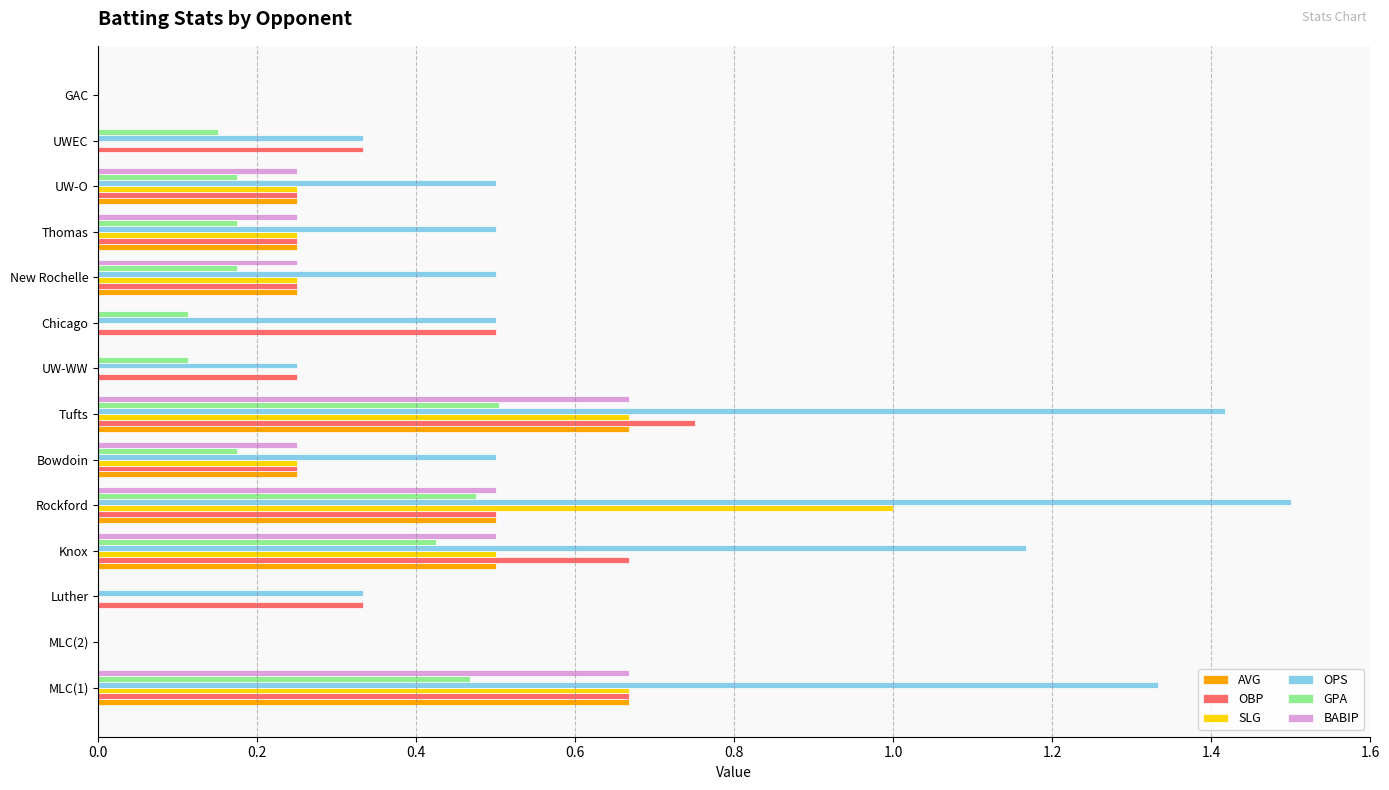

What is the maximum value for SLG?

1.0